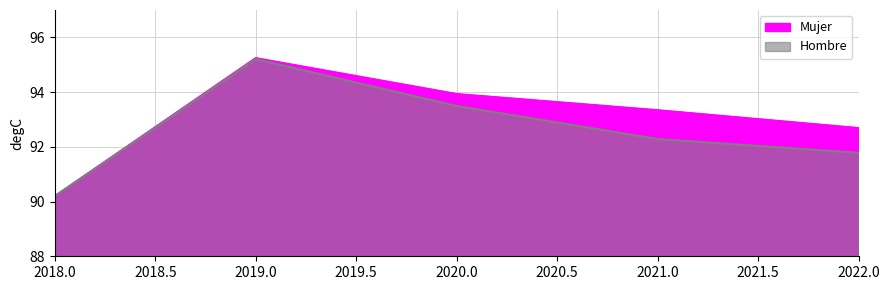

The value of Hombre at 2019 is 95.2. True or false?

True